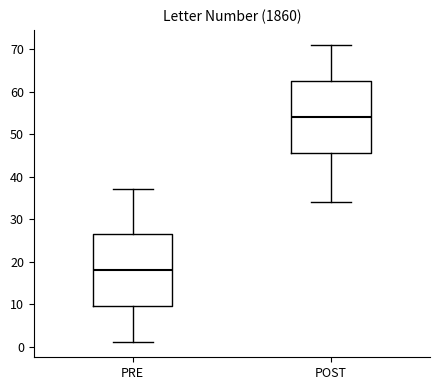

Reading left to right, read every box against the y-axis: the position of its median line, the range the box covers, and the ends of its whiskers. The values are not printed on the chart, so give them approximately, as read against the axis.

PRE: median 18, box 10 to 27, whiskers 1 to 37
POST: median 54, box 46 to 63, whiskers 34 to 71